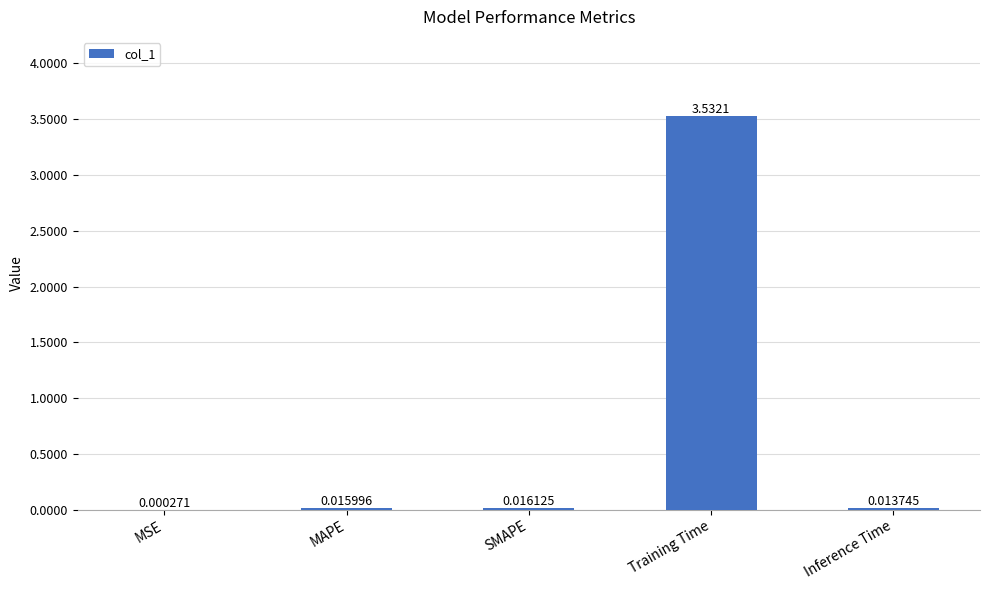

Which has a higher value, SMAPE or Training Time?

Training Time